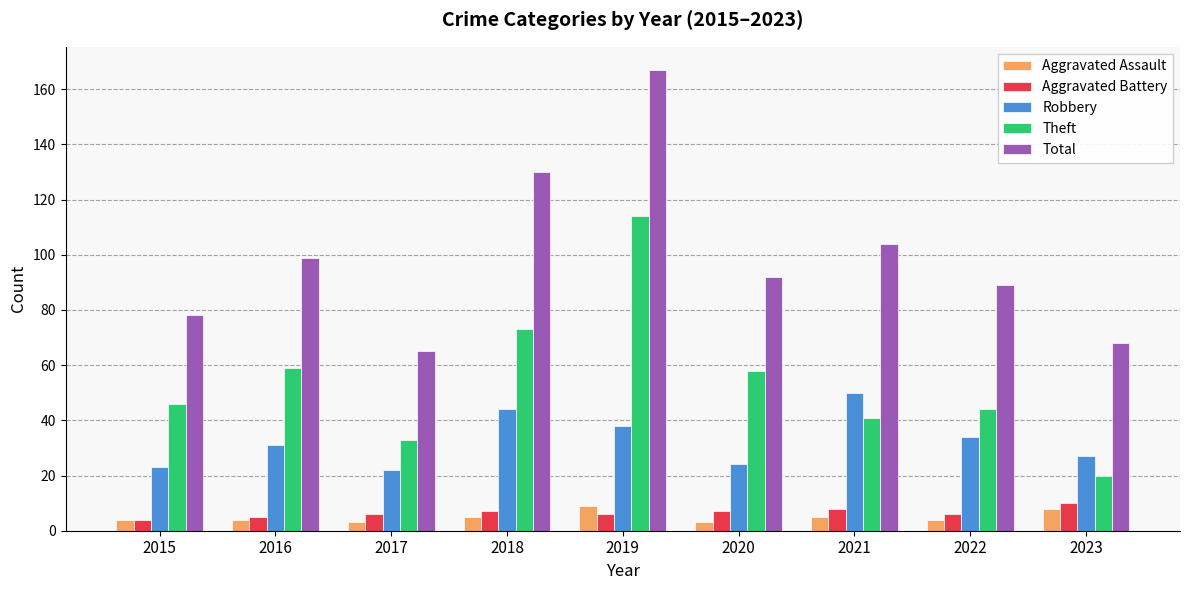

At which category is the sum across all series the highest?

2019